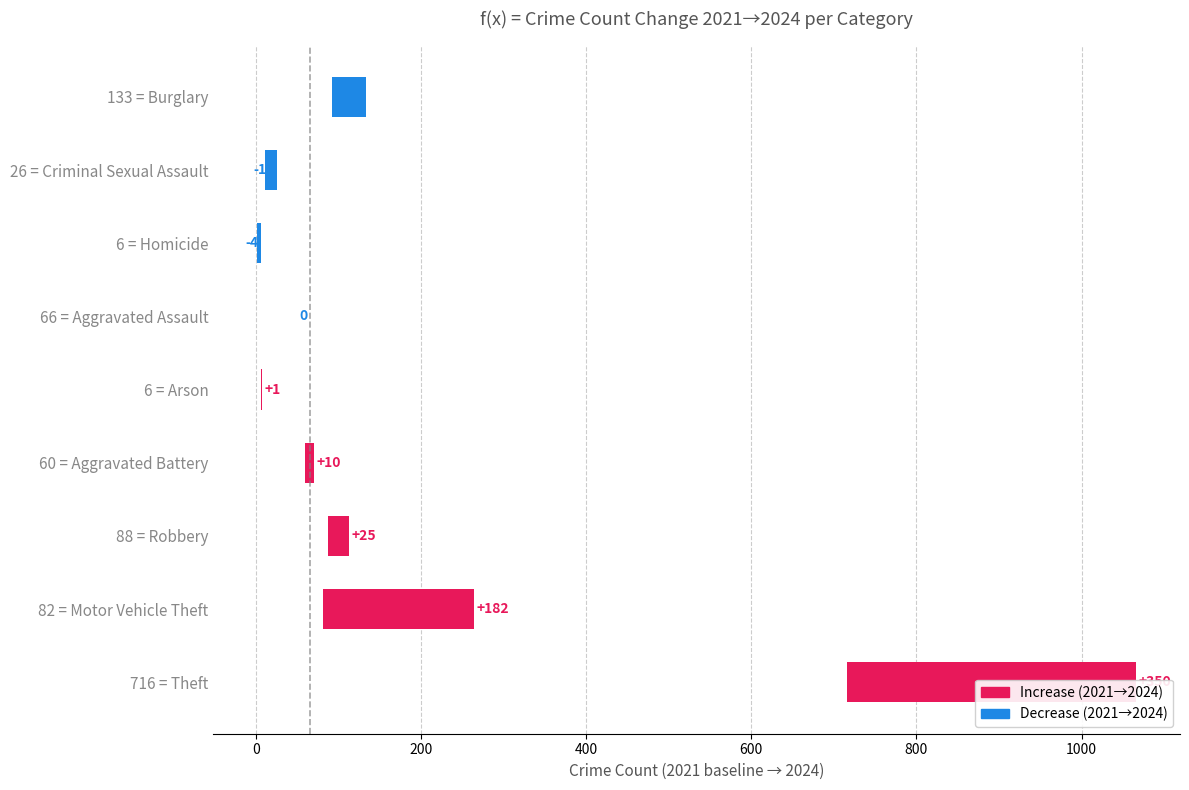

Are the bars horizontal?

Yes